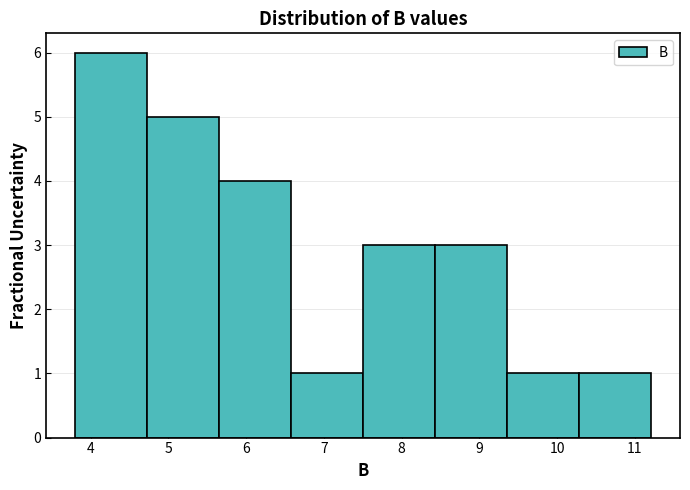

Reading left to right, list every bar in this chart as the range it spans on the x-axis followed by its height. Neither the bar edges nor the heights are printed on the chart, so give them approximately, as read against the axes.

3.8 to 4.7: 6
4.7 to 5.7: 5
5.7 to 6.6: 4
6.6 to 7.5: 1
7.5 to 8.4: 3
8.4 to 9.4: 3
9.4 to 10.3: 1
10.3 to 11.2: 1